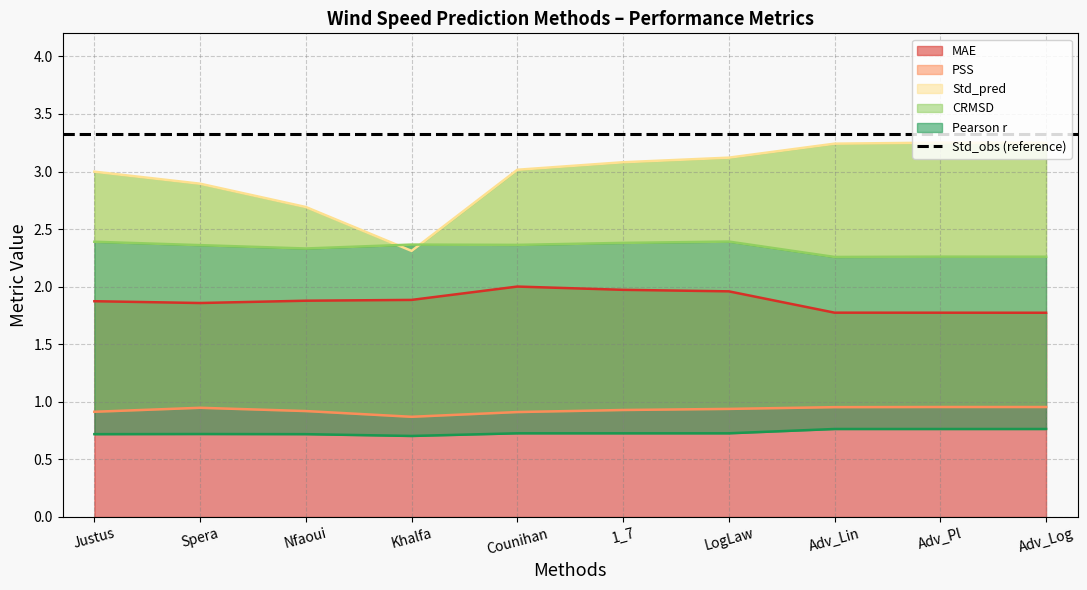

What are all the series names shown in the legend?

MAE, PSS, Std_pred, CRMSD, Pearson r